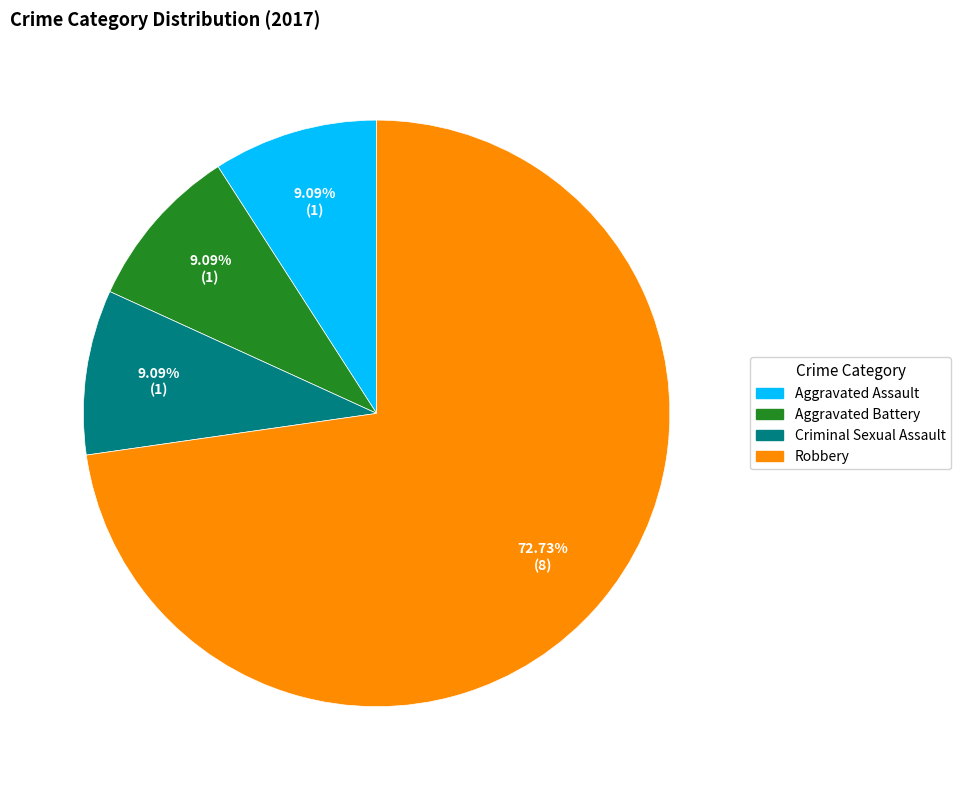

Does Robbery account for over 50% of the chart?

Yes